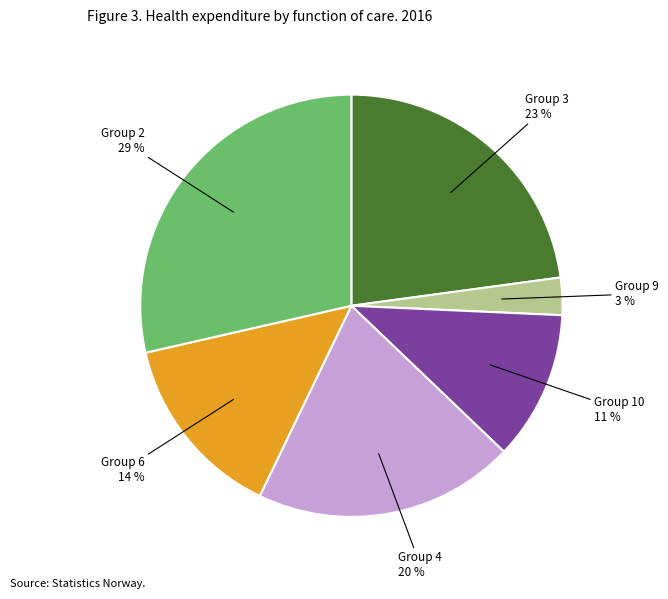

To the nearest percent, what is the difference between the largest and smallest slice percentages?

26%